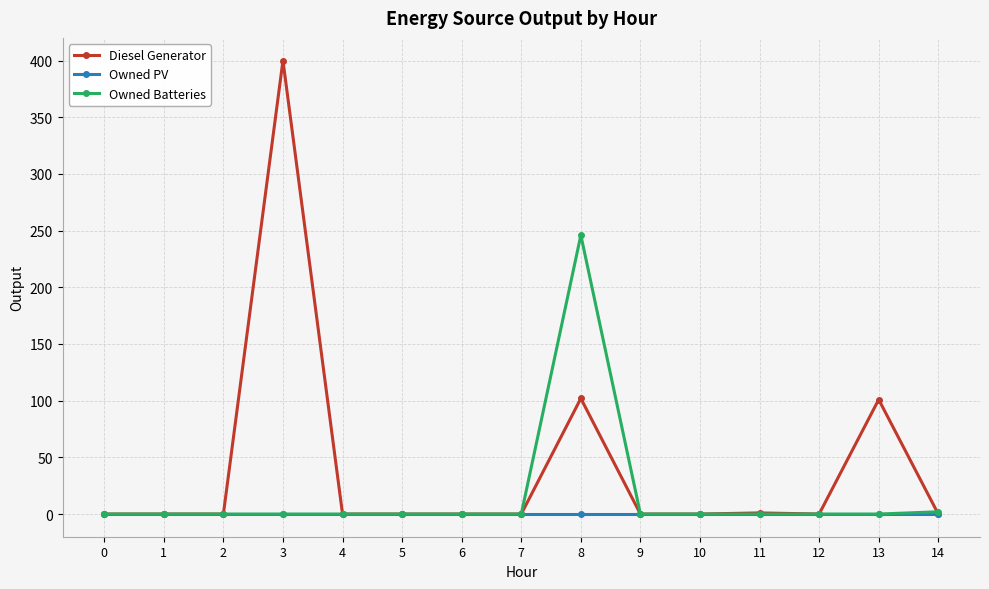

Which series has the widest spread of values?

Diesel Generator